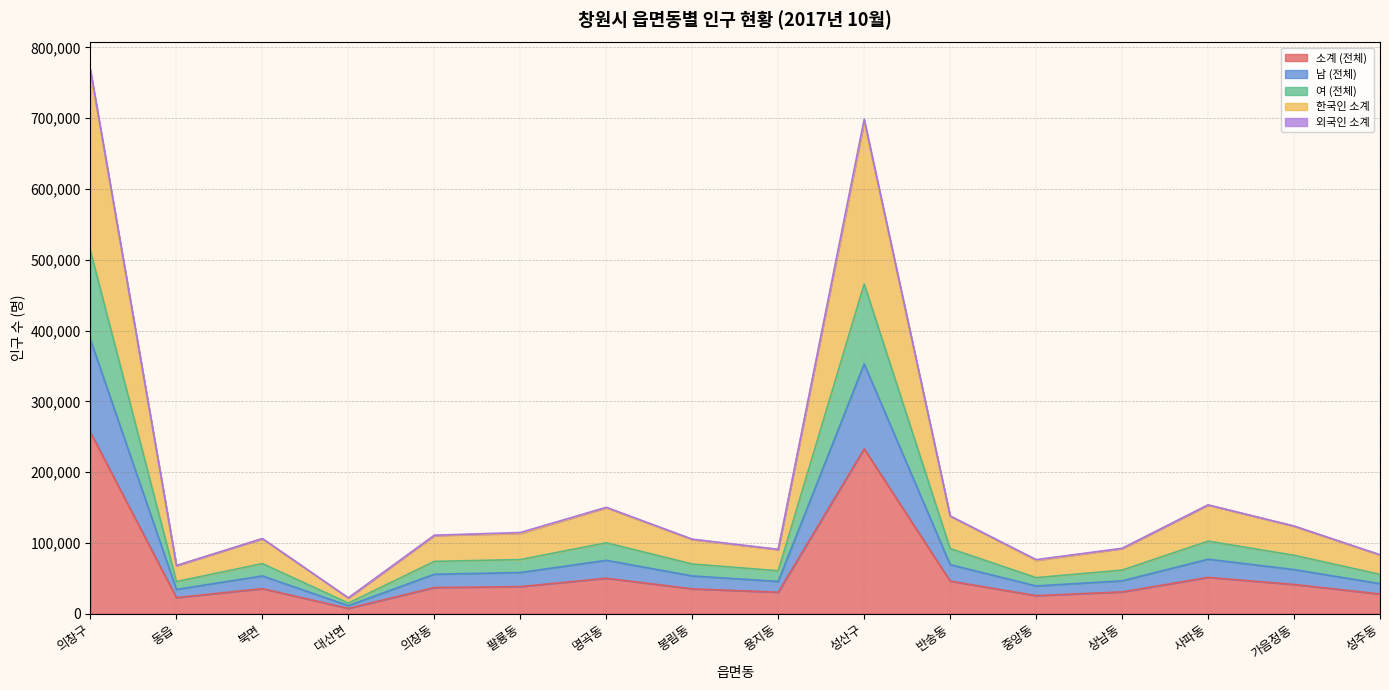

What is the total value across all series at 반송동?

138075